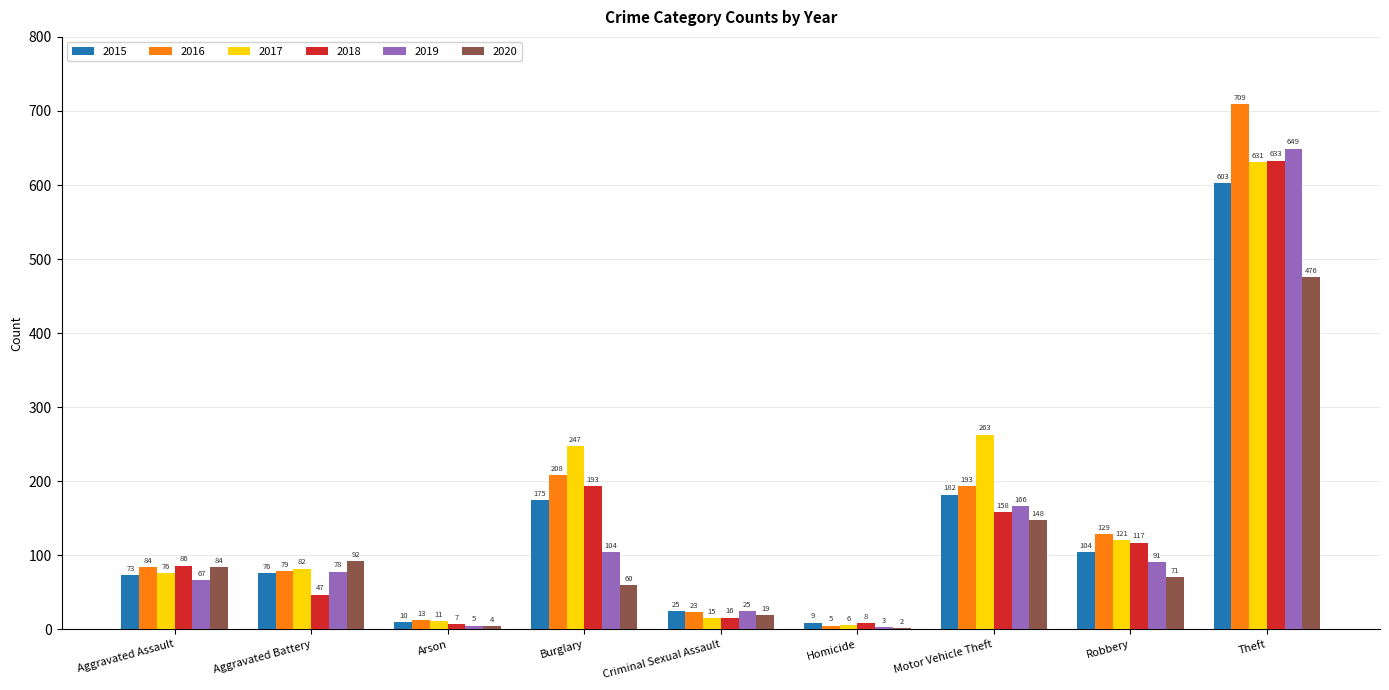

At which label is 2019 closest to 326?

Motor Vehicle Theft